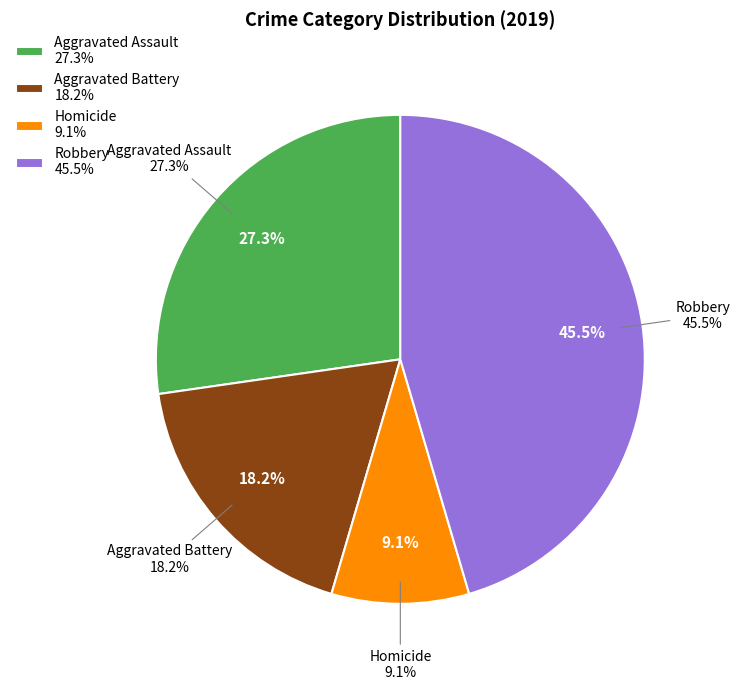

To the nearest percent, what is the combined percentage of Criminal Sexual Assault and Aggravated Assault?

27%